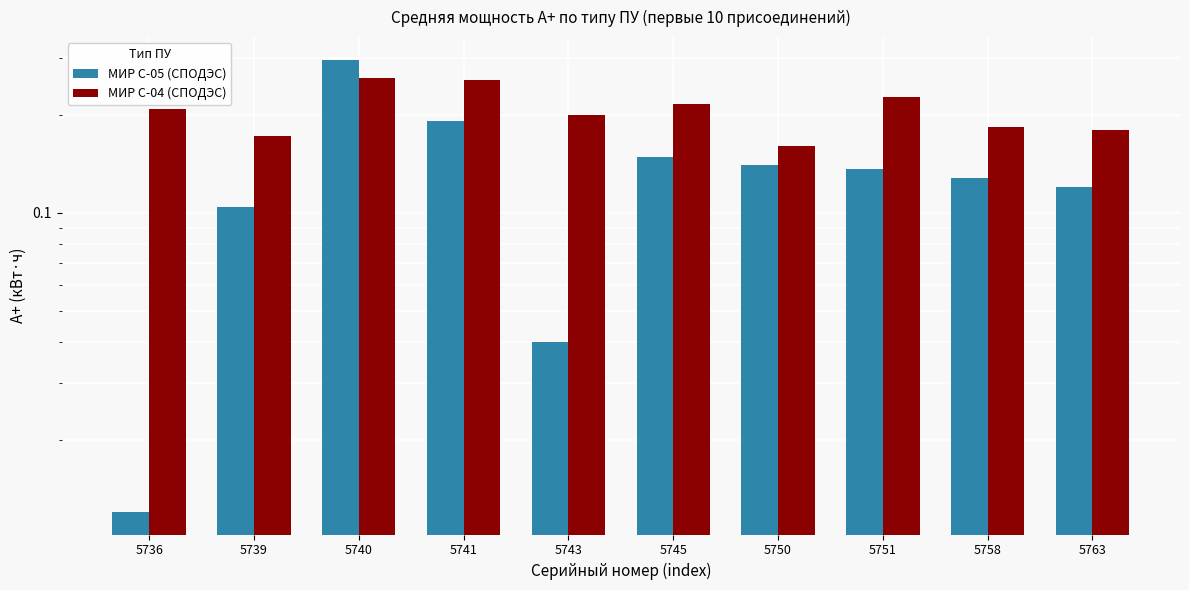

What is the difference between the highest and lowest values at 5743?

0.2